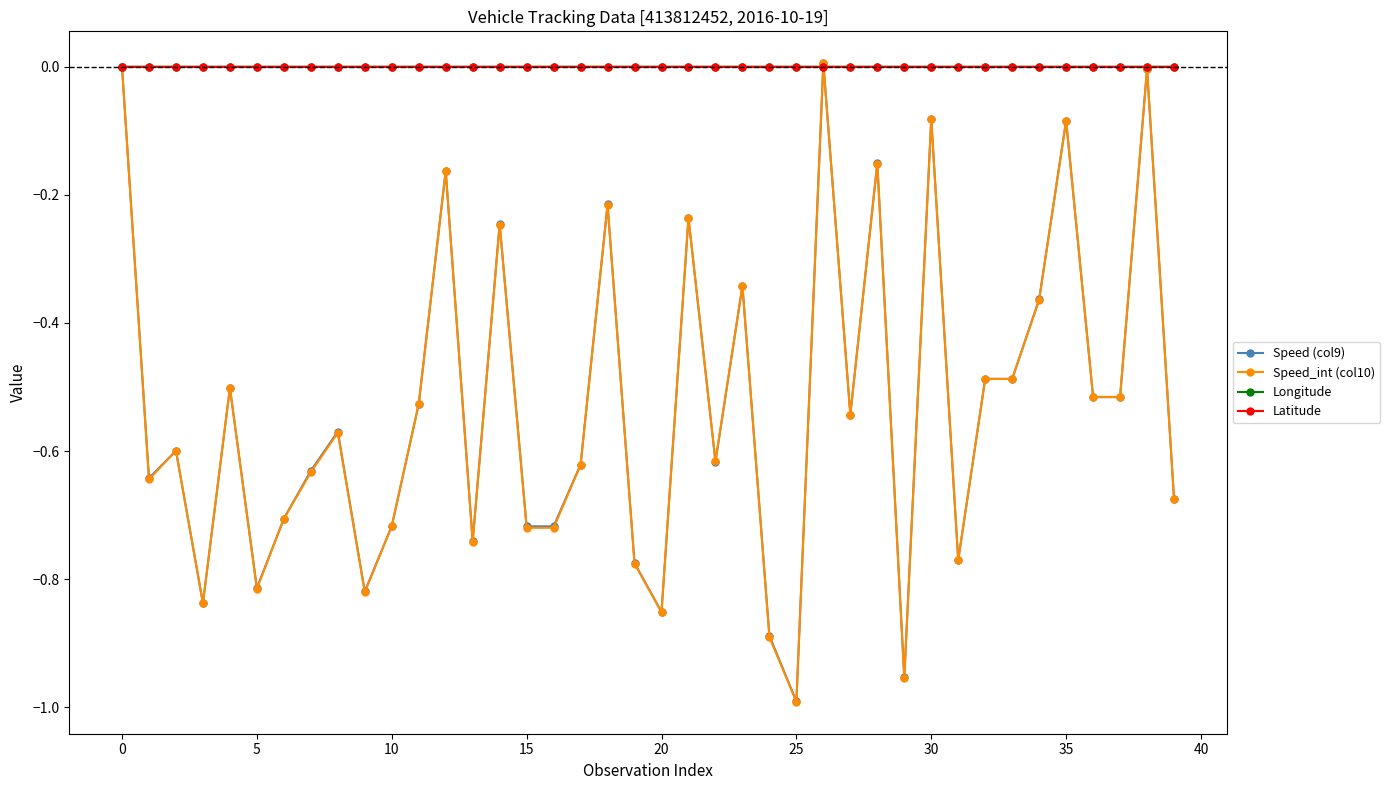

True or false: Longitude has more than 1 interior local peaks.

True